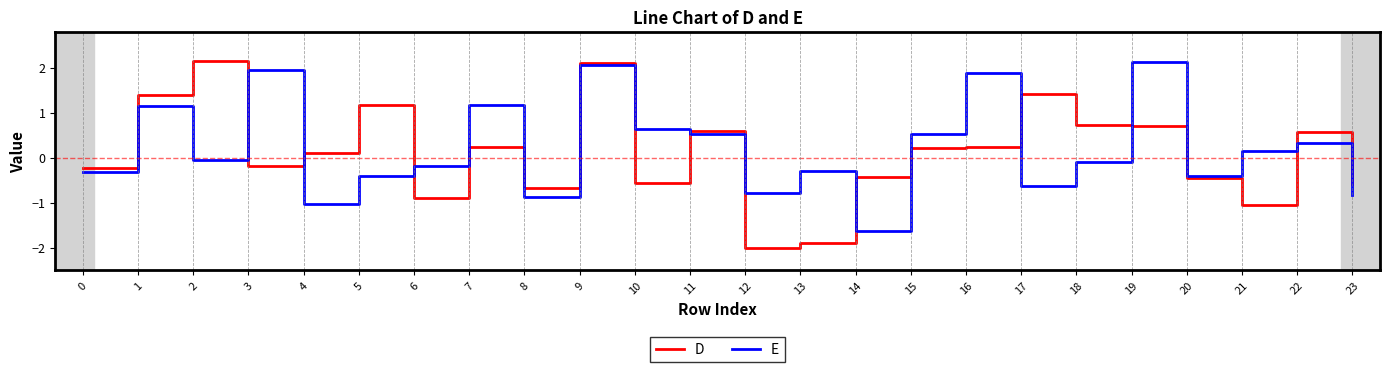

Which series has the largest range (max minus min)?

D